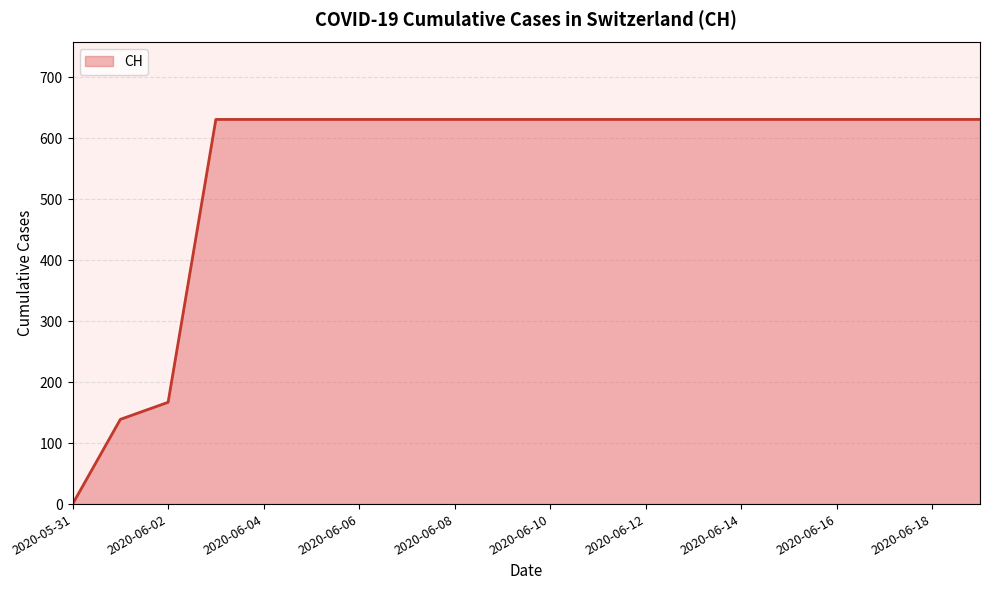

How many lines are shown in the chart?

1